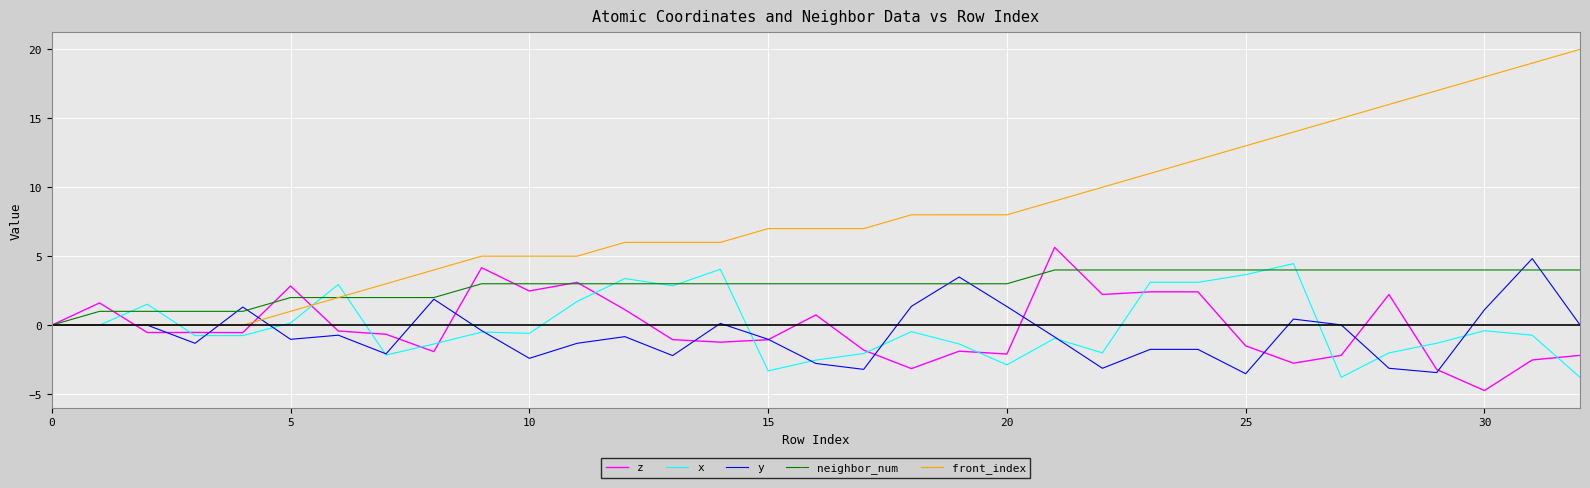

Which series has the largest total across all categories?

front_index